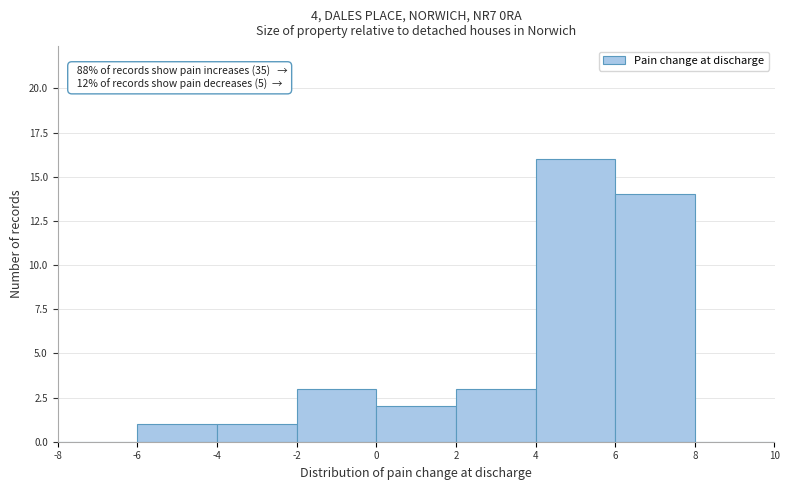

Which range on the x-axis has the tallest bar?

4 to 6